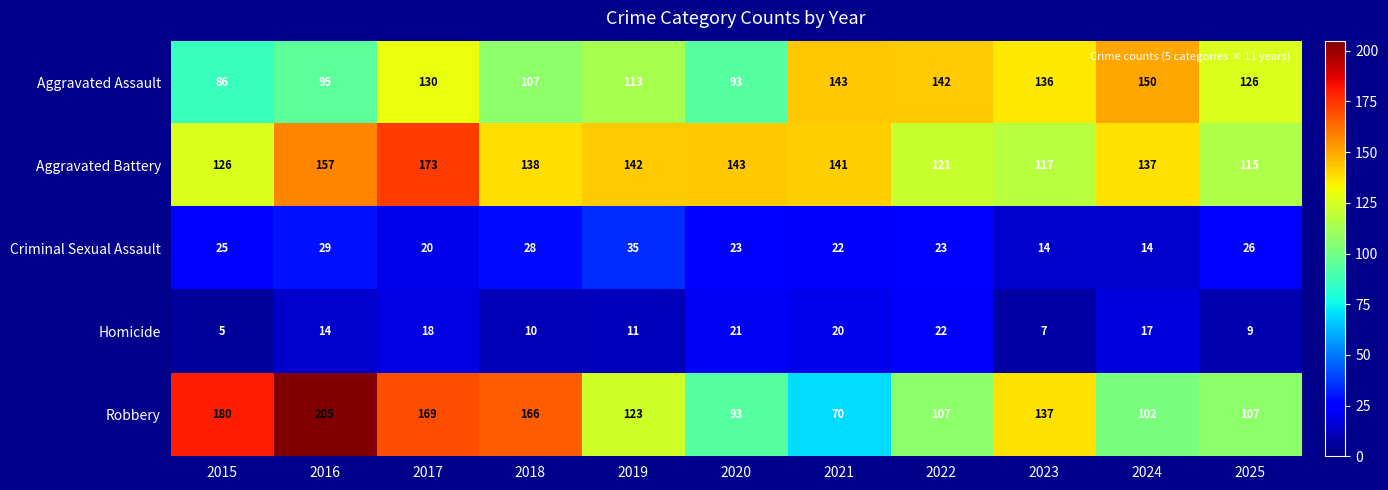

What is the maximum value shown in the chart?

205